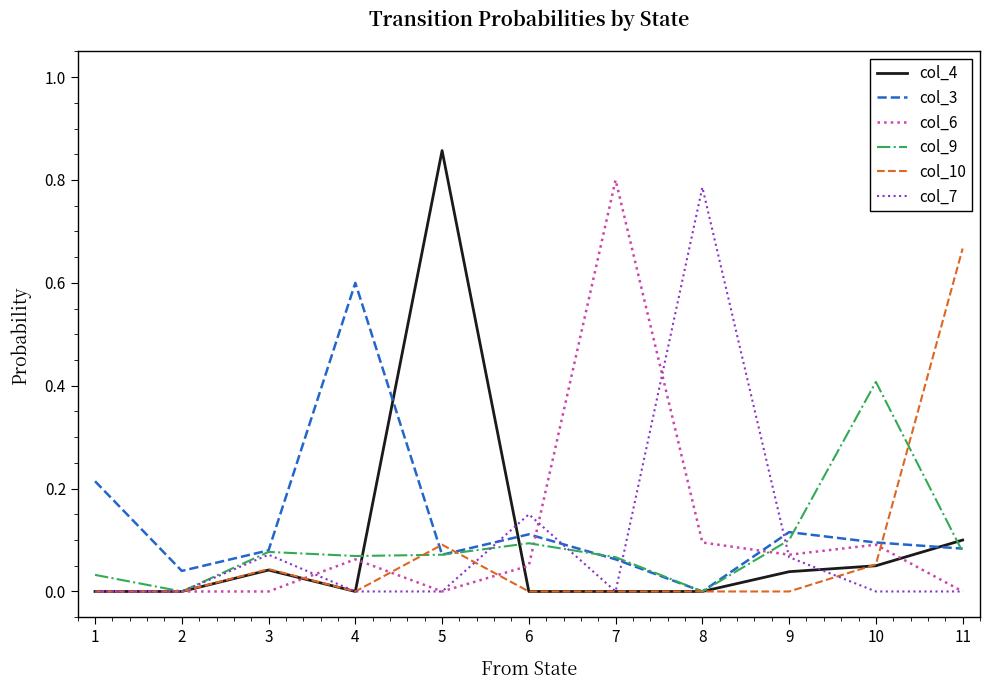

What is the total value across all series at 3?

0.3